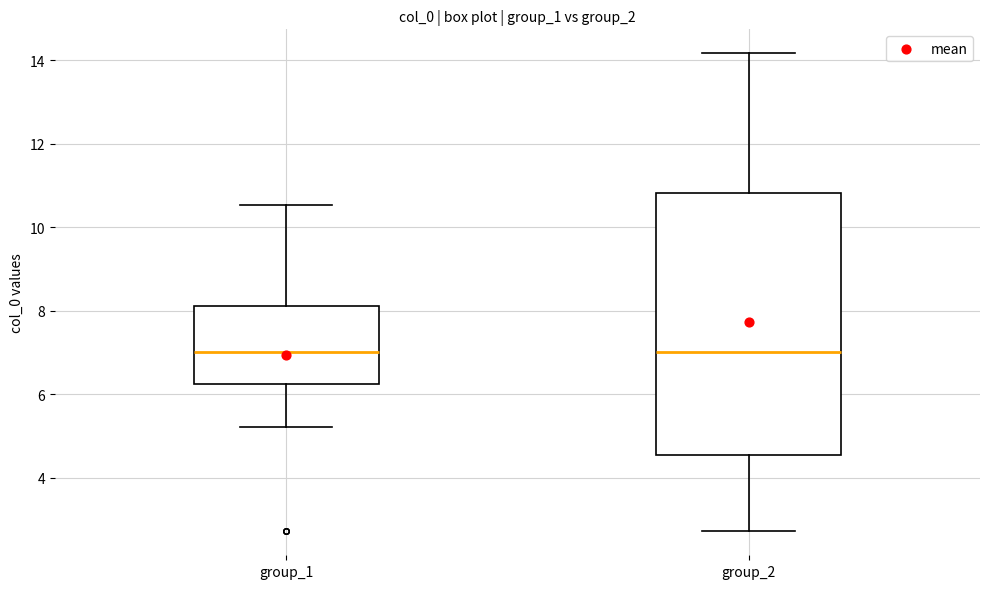

Comparing the boxes themselves (not the whiskers), which one is the tallest?

group_2